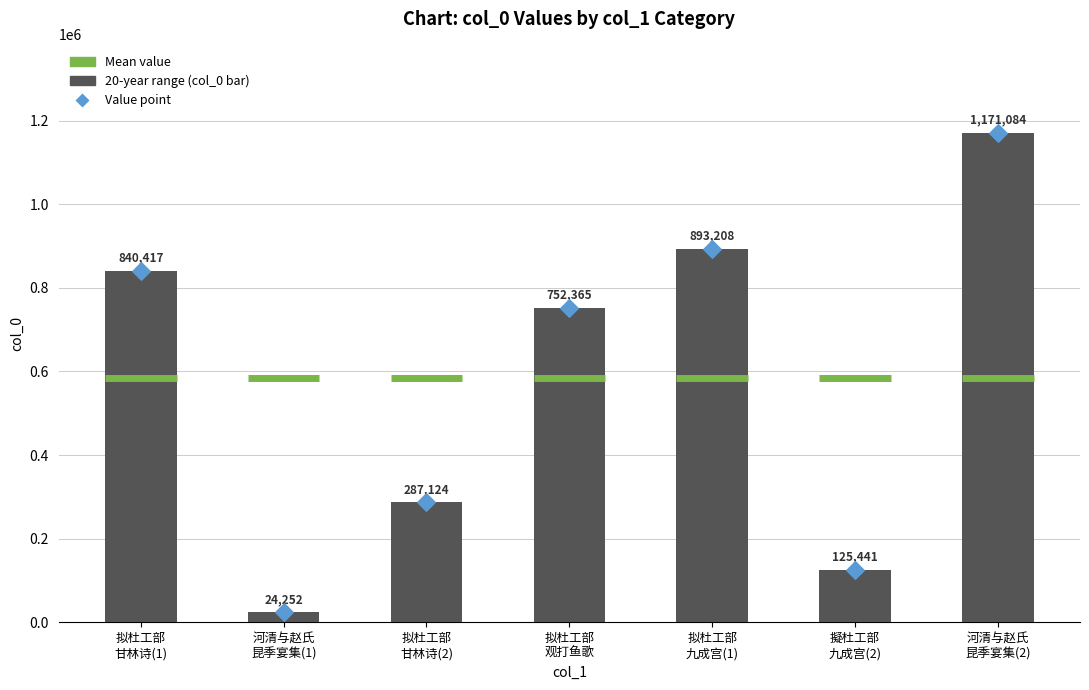

Which series has the largest total across all categories?

col_0